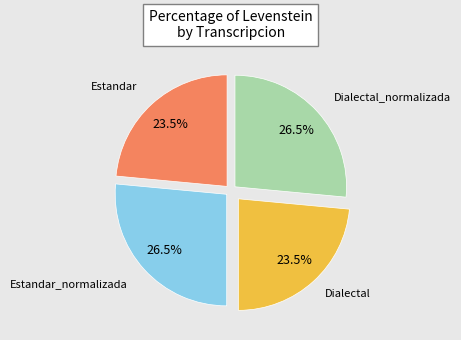

Count the number of slices in the pie.

4